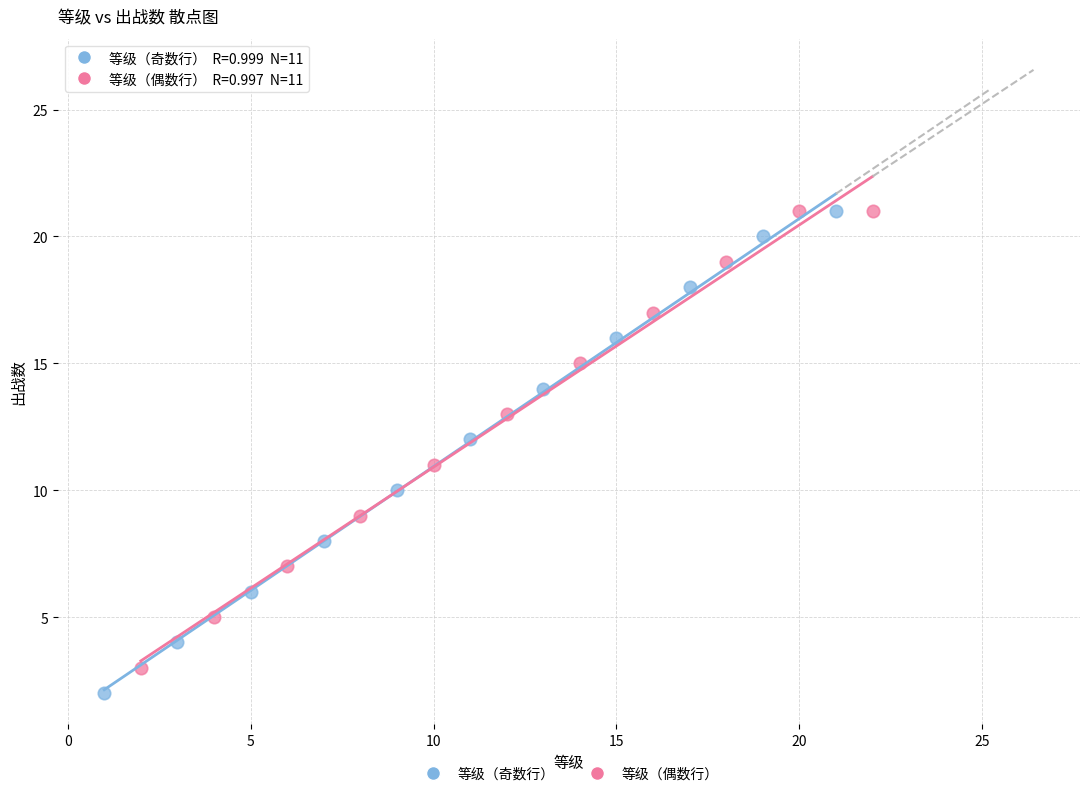

Which series reaches the minimum Y coordinate?

等级（奇数行）